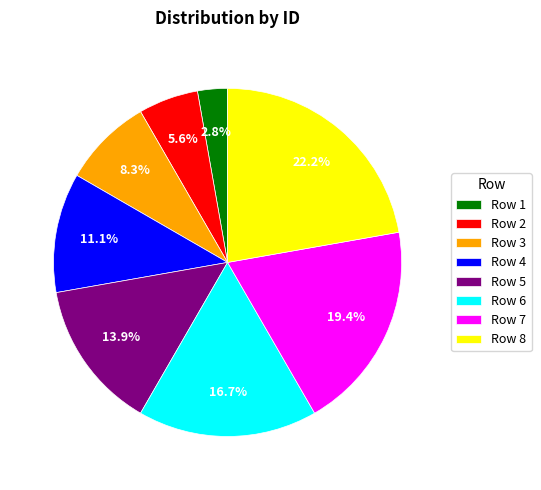

What is the largest slice in the pie chart?

Row 8